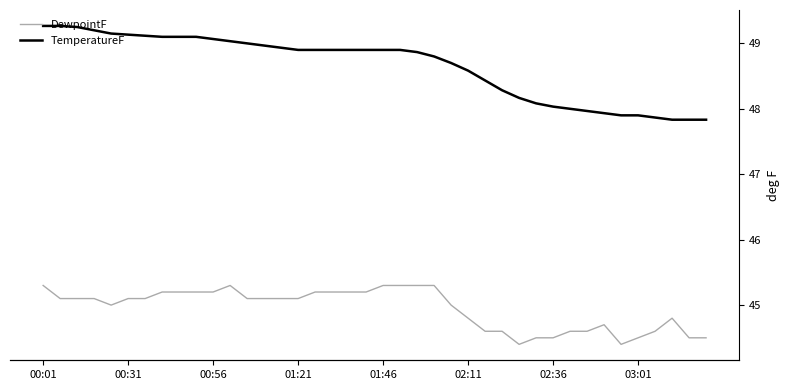

What is the difference between the TemperatureF values at 01:21 and 16?

0.3